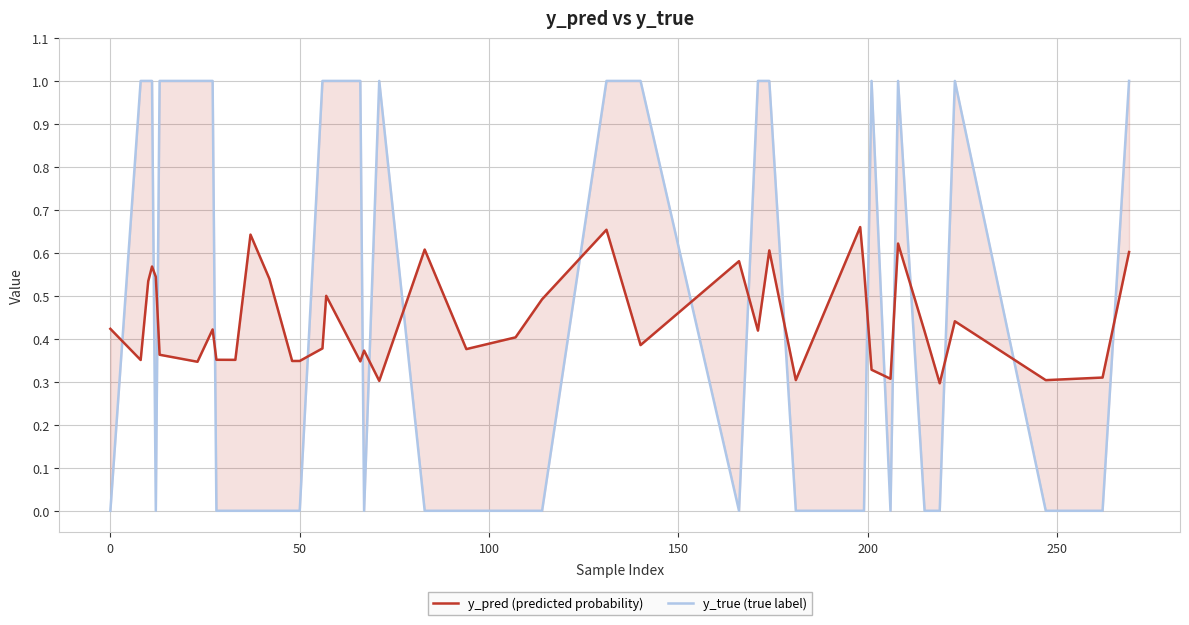

Reading left to right, what are all the values shown in this chart?

y_pred (predicted probability): 0.4	0.4	0.5	0.6	0.5	0.4	0.3	0.4	0.4	0.4	0.6	0.5	0.3	0.3	0.4	0.5	0.3	0.4	0.3	0.6	0.4	0.4	0.5	0.7	0.4	0.6	0.4	0.6	0.3	0.7	0.6	0.3	0.3	0.6	0.4	0.3	0.4	0.3	0.3	0.6
y_true (true label): 0.0	1.0	1.0	1.0	0.0	1.0	1.0	1.0	0.0	0.0	0.0	0.0	0.0	0.0	1.0	1.0	1.0	0.0	1.0	0.0	0.0	0.0	0.0	1.0	1.0	0.0	1.0	1.0	0.0	0.0	0.0	1.0	0.0	1.0	0.0	0.0	1.0	0.0	0.0	1.0